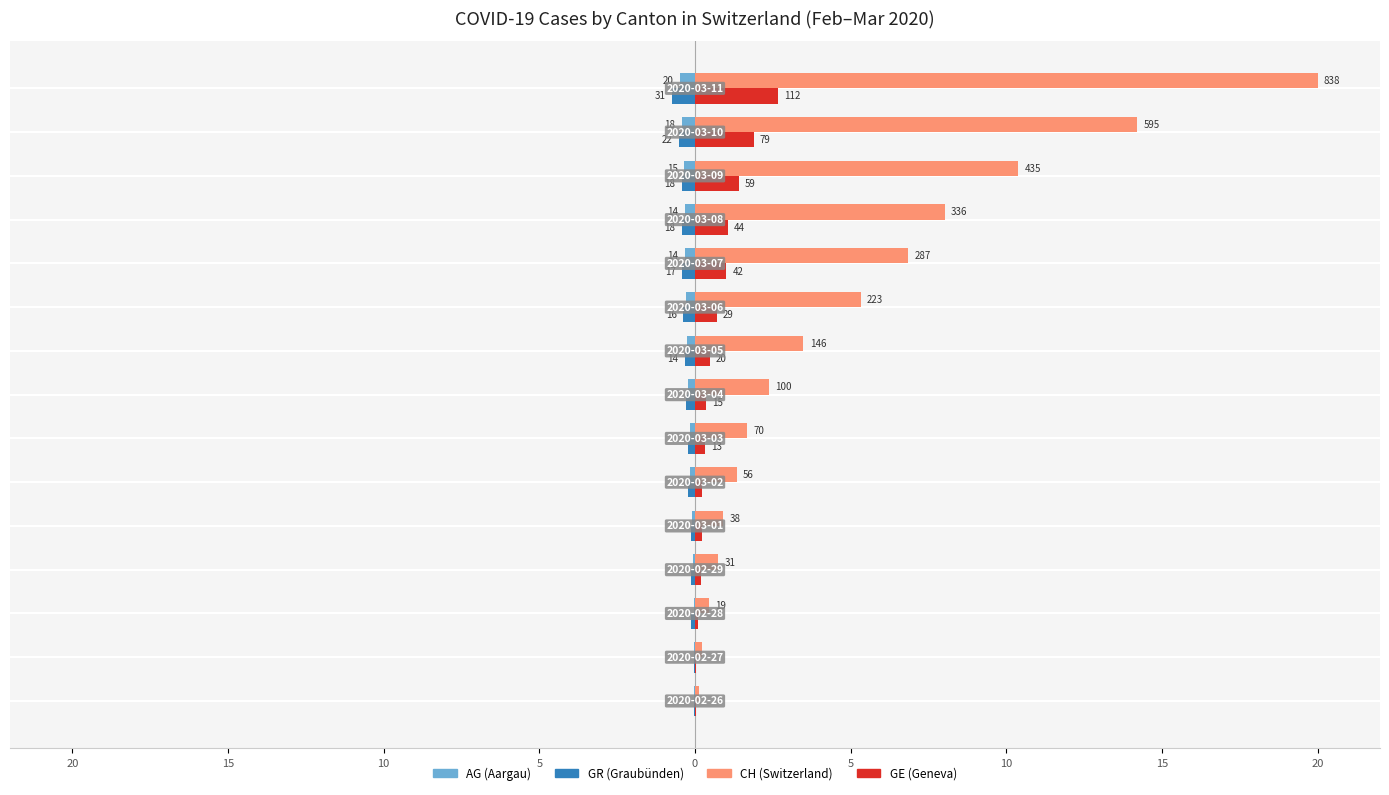

How many bars are there in each group?

4